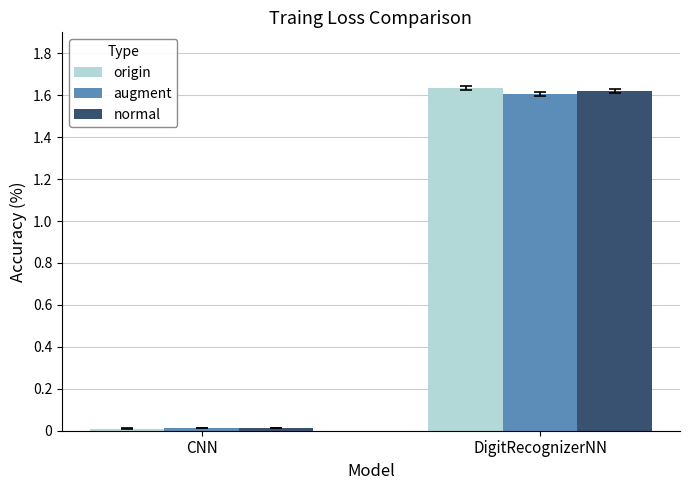

What are all the series names shown in the legend?

origin, augment, normal